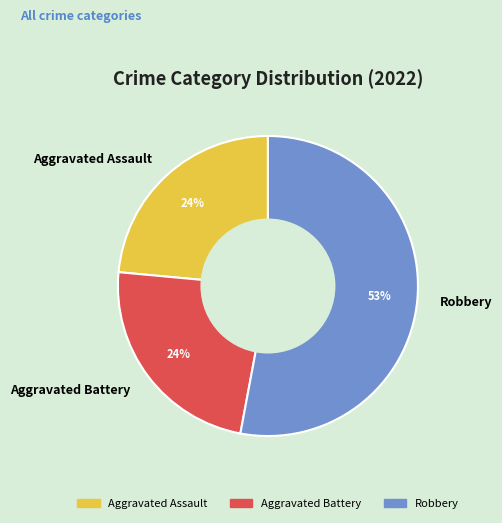

Approximately how many times larger is the value at Aggravated Assault compared to Aggravated Battery?

1.0